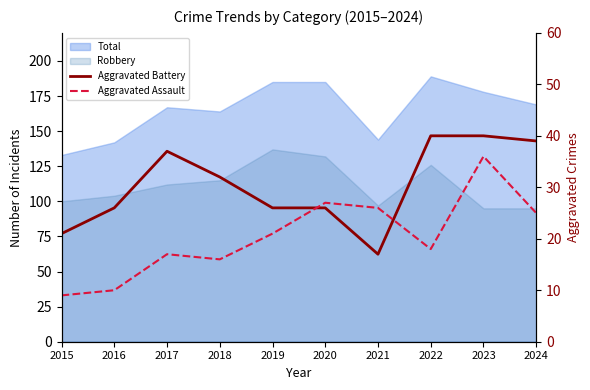

What is the sum of all Aggravated Assault values?

205